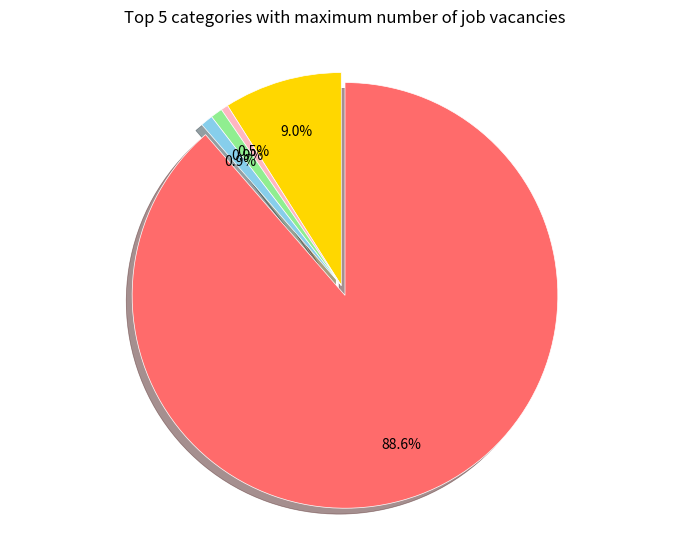

Is there any slice that represents more than half of the pie?

Yes